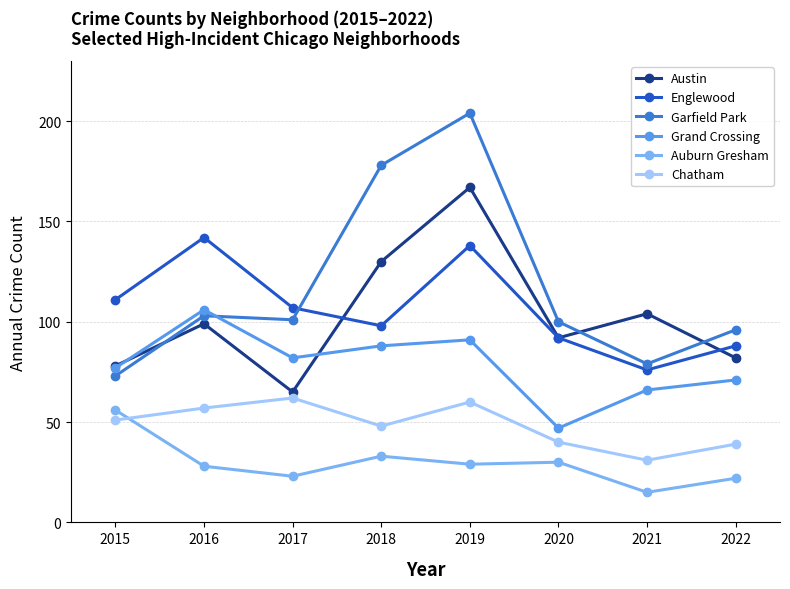

The Auburn Gresham series shows 52 at 2018. True or false?

False